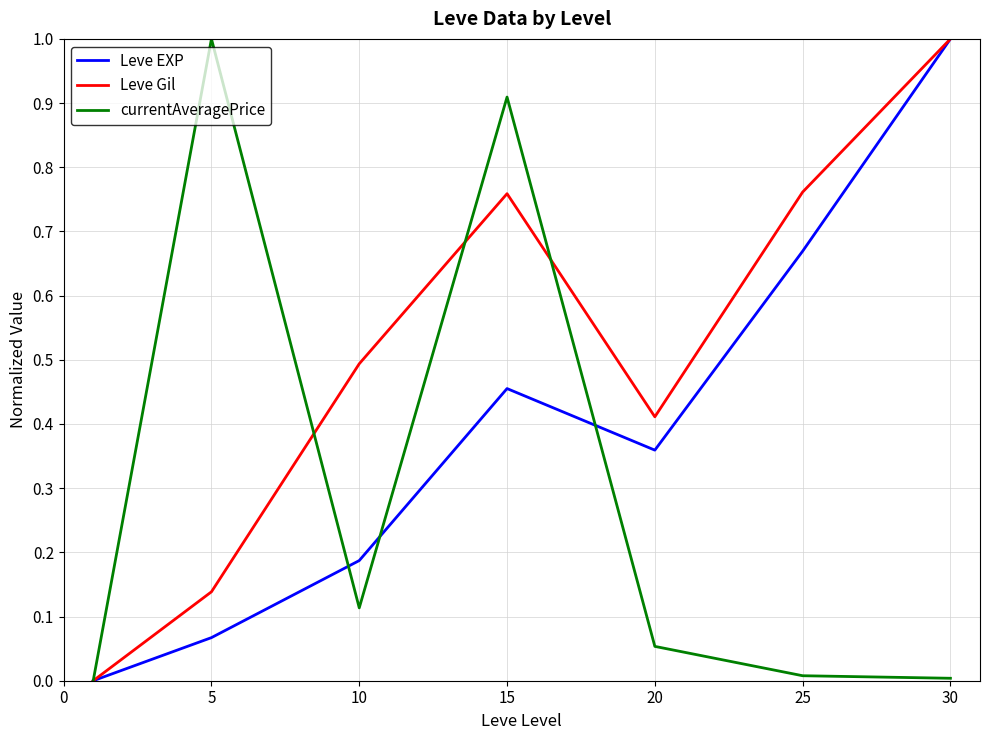

What is the highest value of the Leve EXP series?

1.0